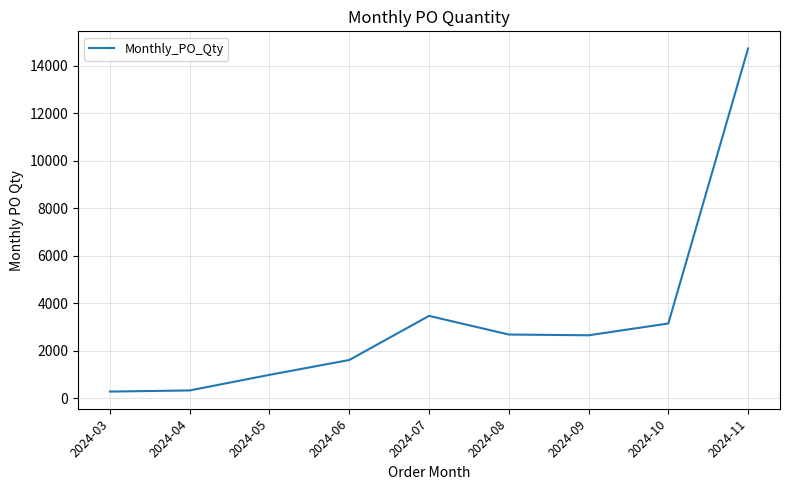

The value at 2024-10 is 3152. True or false?

True